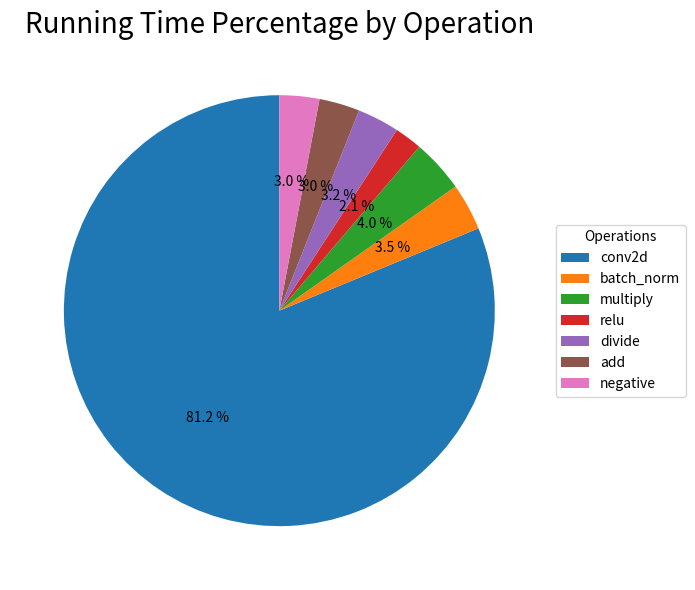

Is it true that negative is 3% of the pie?

True